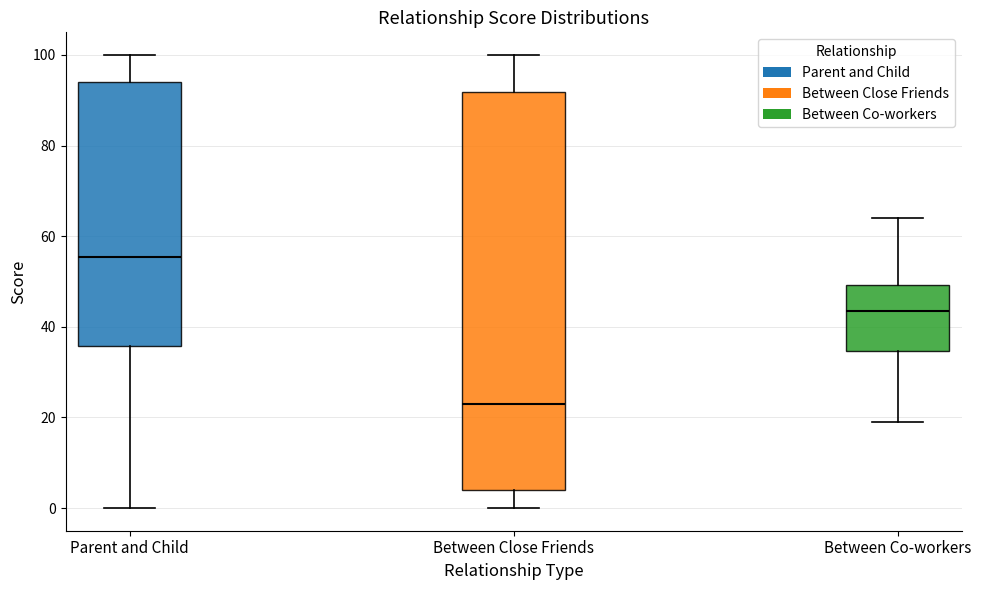

Where does the upper whisker of the box for Between Close Friends end on the y-axis? The values are not printed on the chart, so give them approximately, as read against the axis.

100